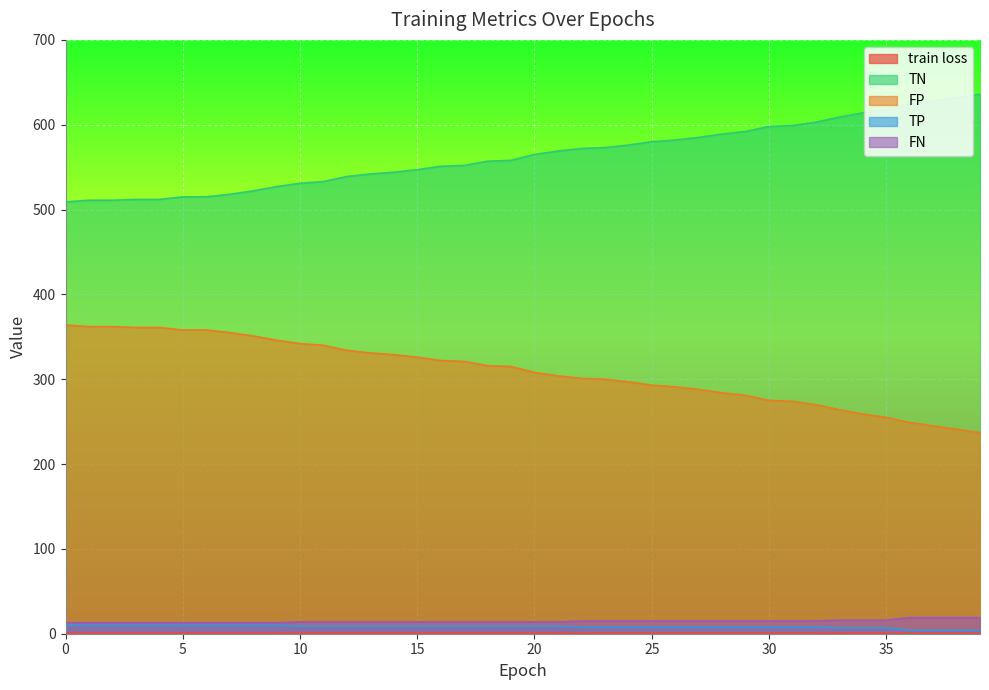

Which series has the widest spread of values?

TN